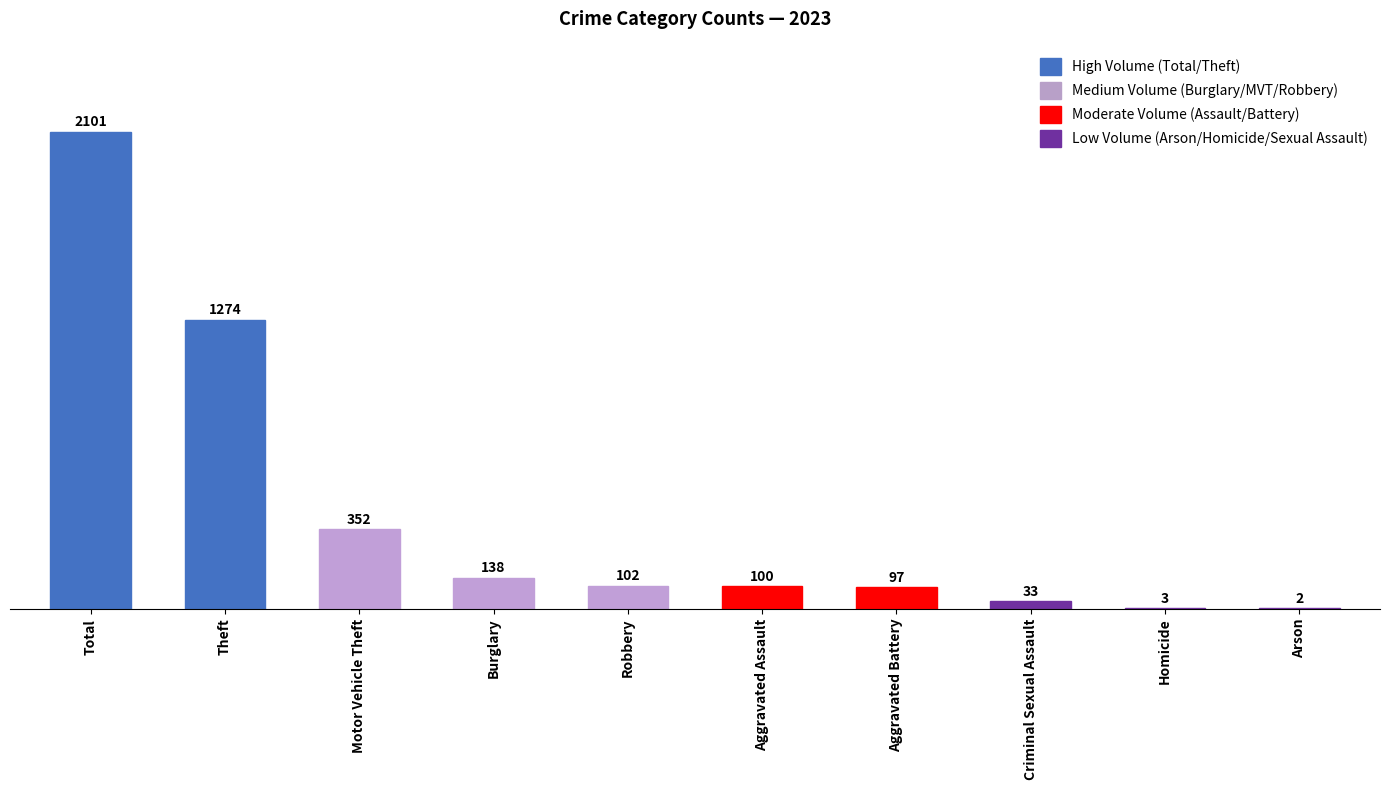

Count the number of categories in the chart.

10